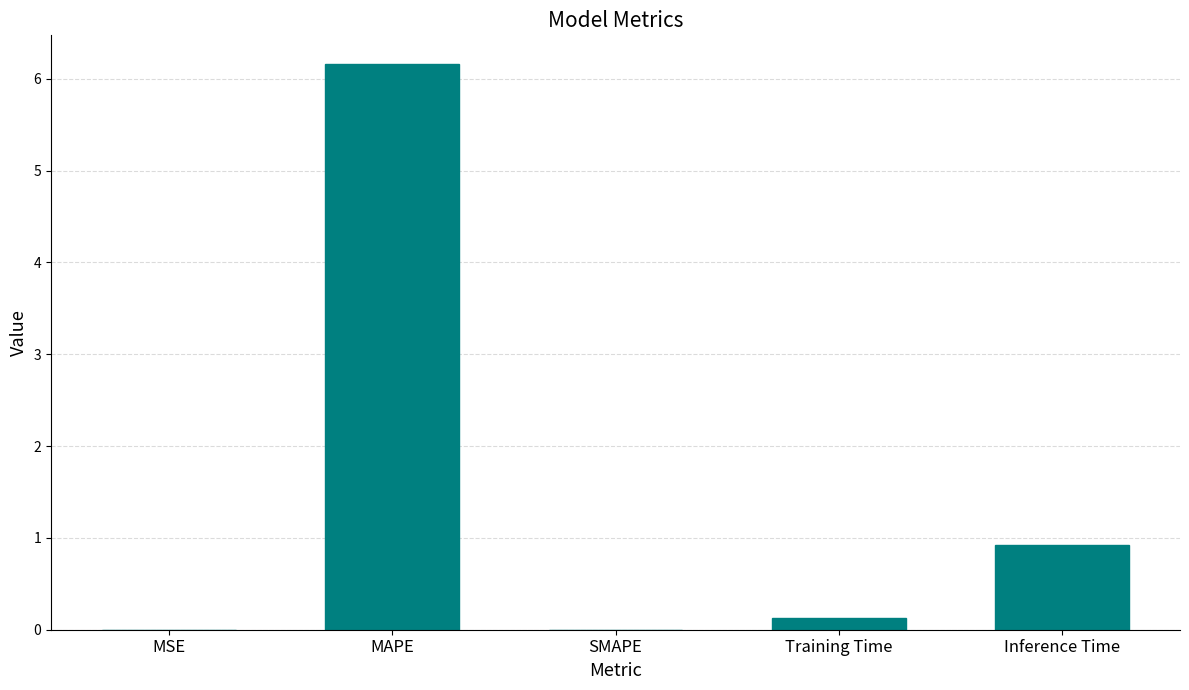

What is the greatest value displayed?

6.2